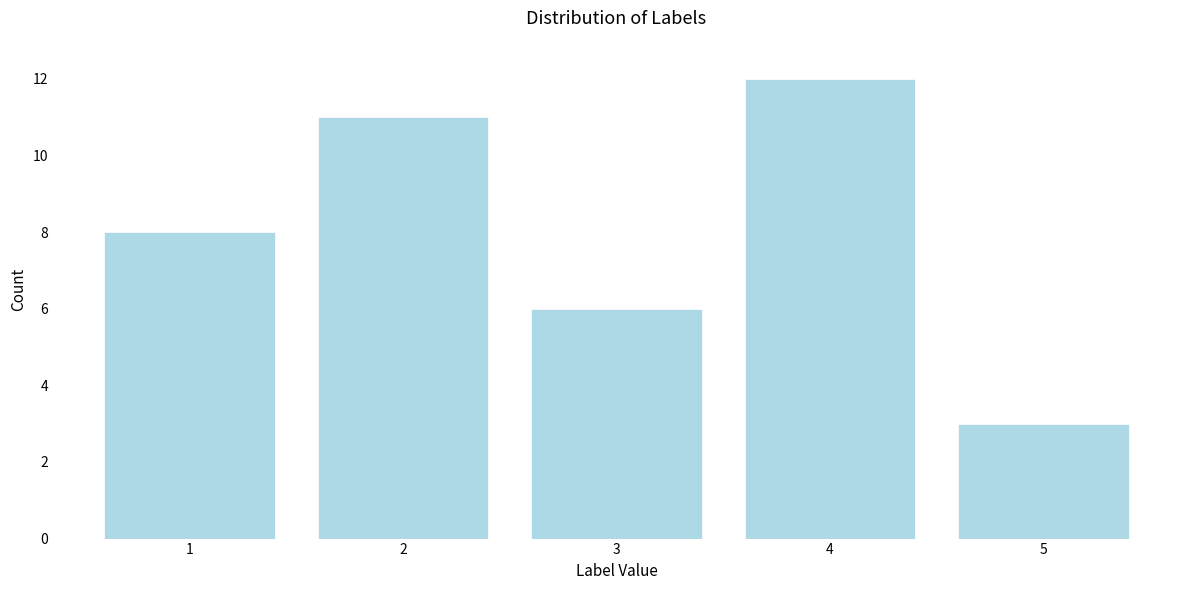

Reading right to left, list all the values displayed in this chart.

3	12	6	11	8